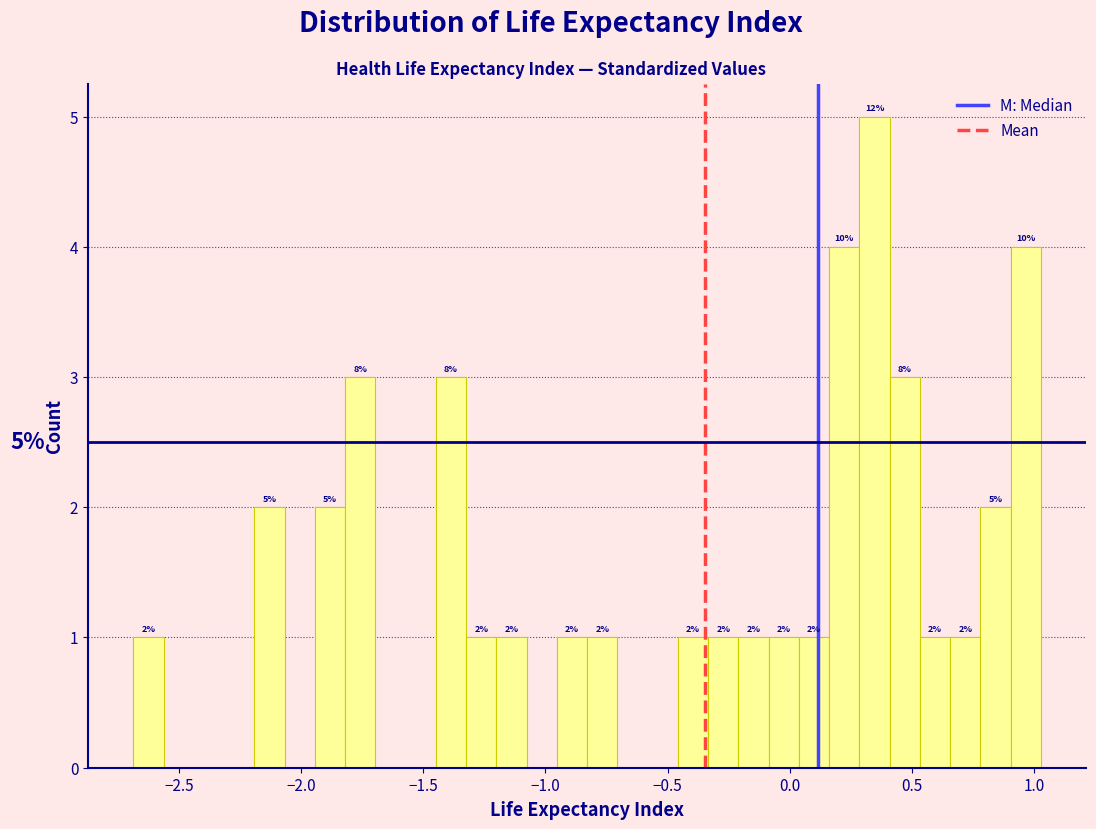

Around what value on the x-axis is the tallest bar? Give the approximate position of its centre, as read against the axis.

0.35